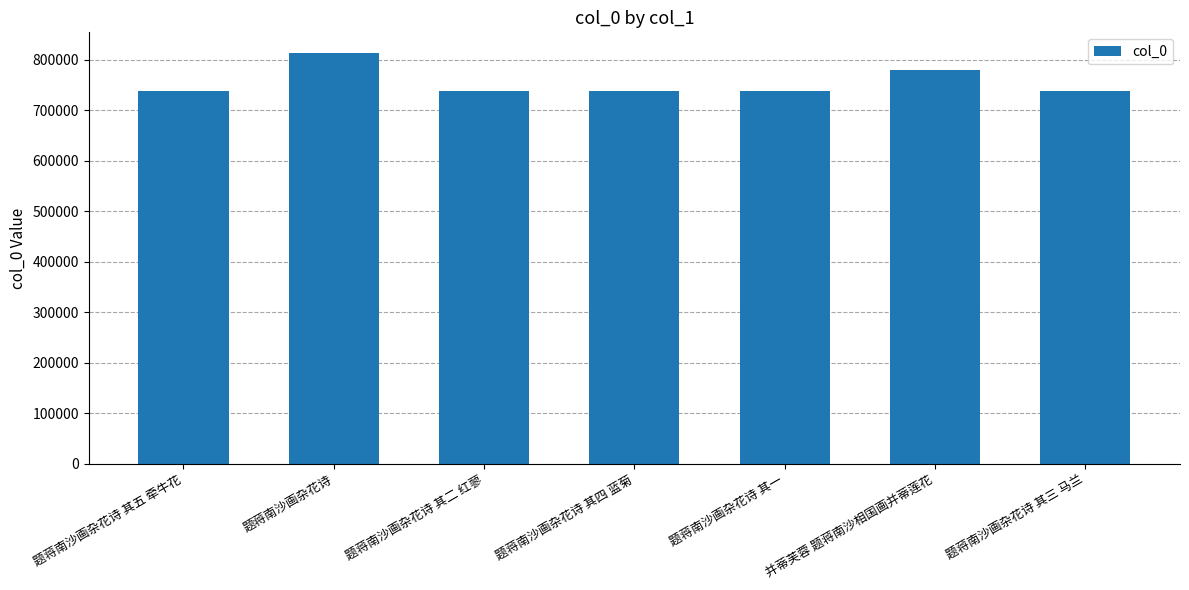

What is the ratio of the value at 题蒋南沙画杂花诗 其四 蓝菊 to the value at 题蒋南沙画杂花诗?

0.9